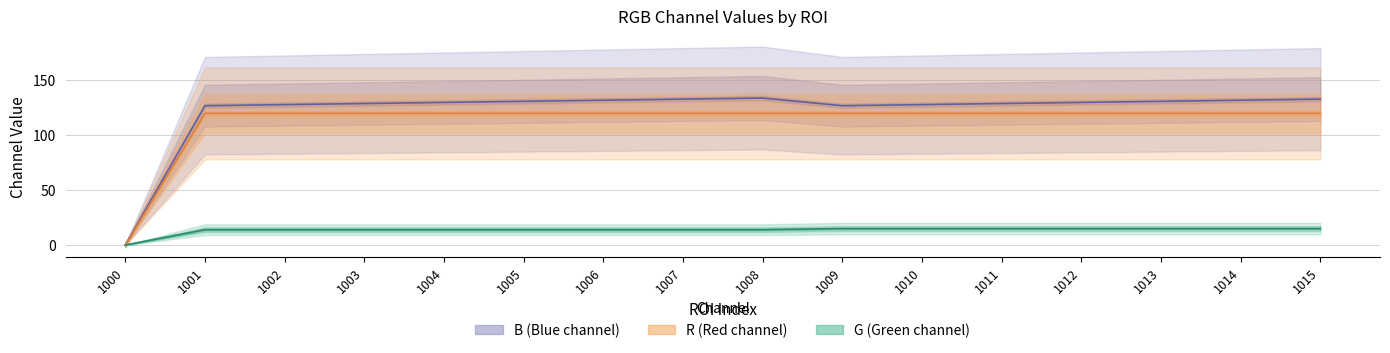

What is the approximate value of R at 1015, to the nearest 5?

120